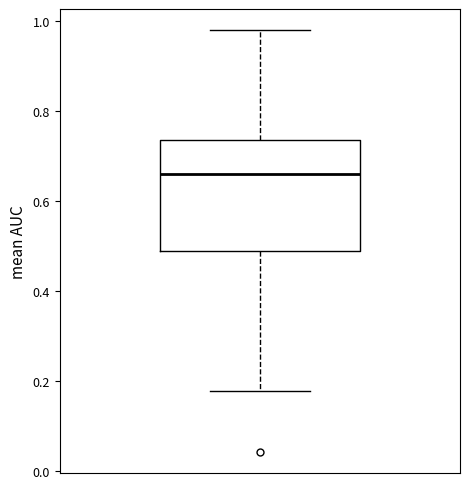

Where is the upper edge of the box on the y-axis? The values are not printed on the chart, so give them approximately, as read against the axis.

0.74